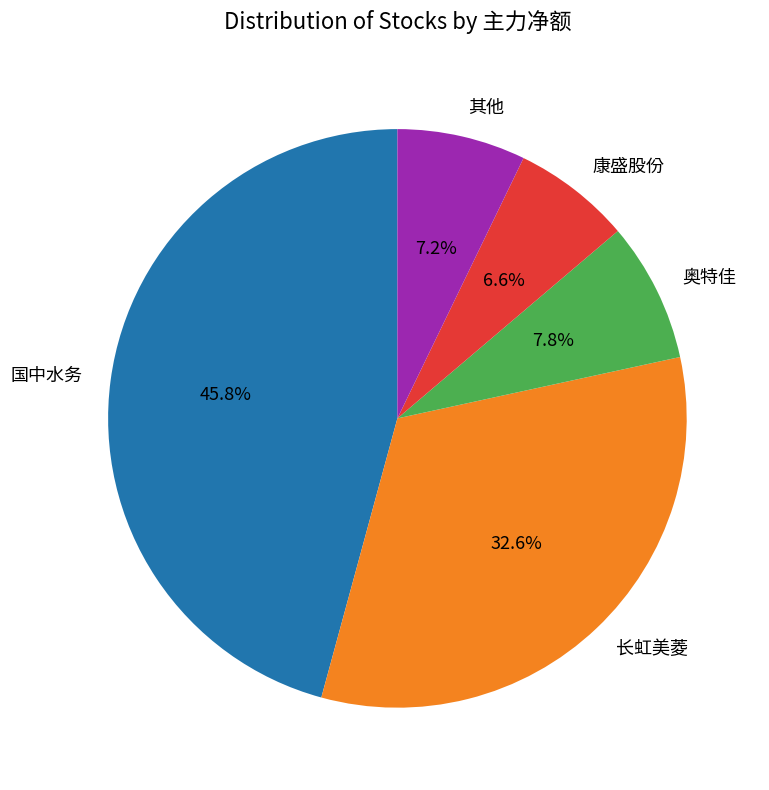

Combined, what portion of the pie is 康盛股份 and 长虹美菱?

39.2%